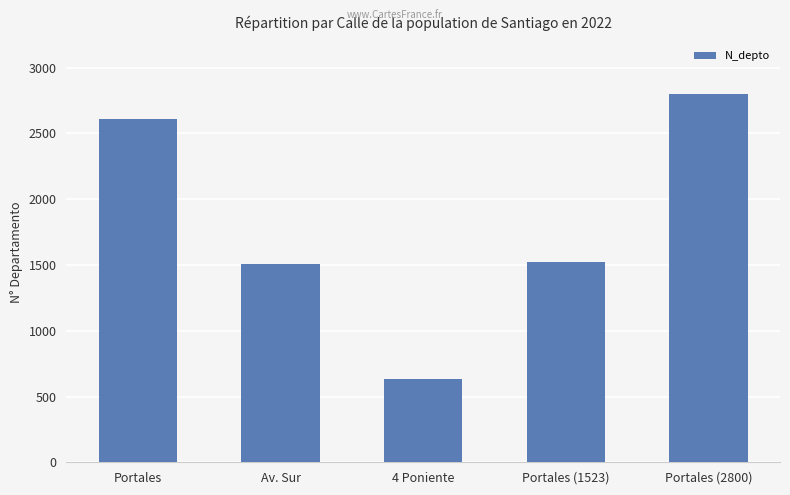

What is the difference between the maximum and minimum values?

2170